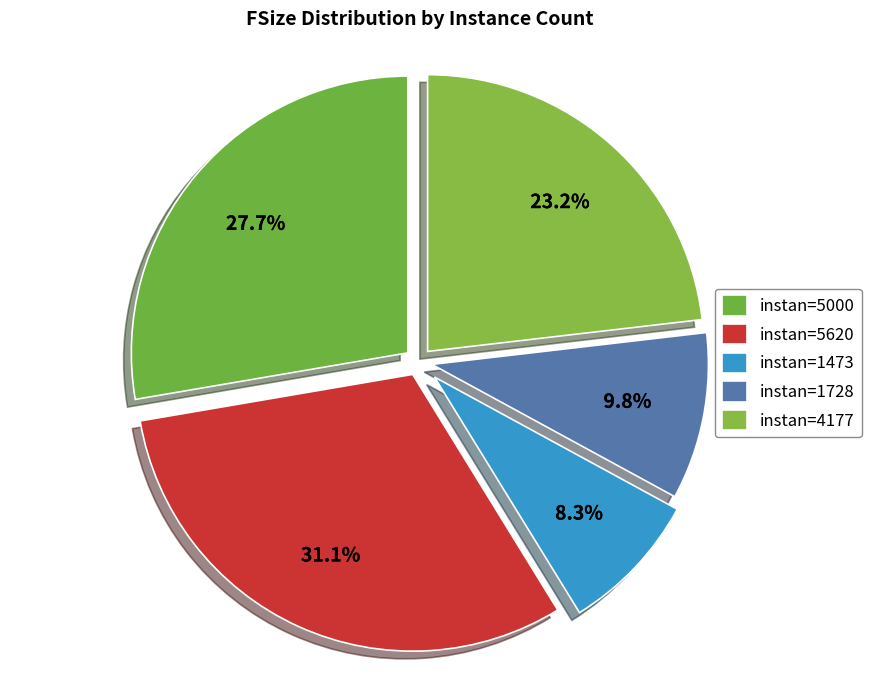

How many segments does this pie chart have?

5